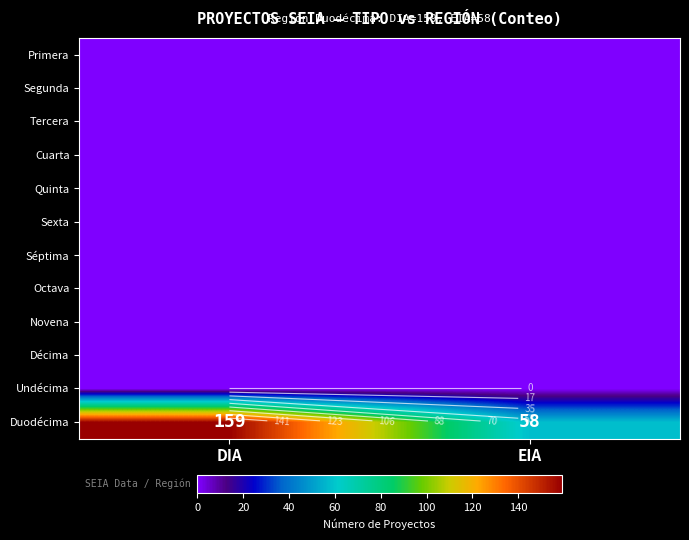

Which series has the largest range (max minus min)?

Duodécima